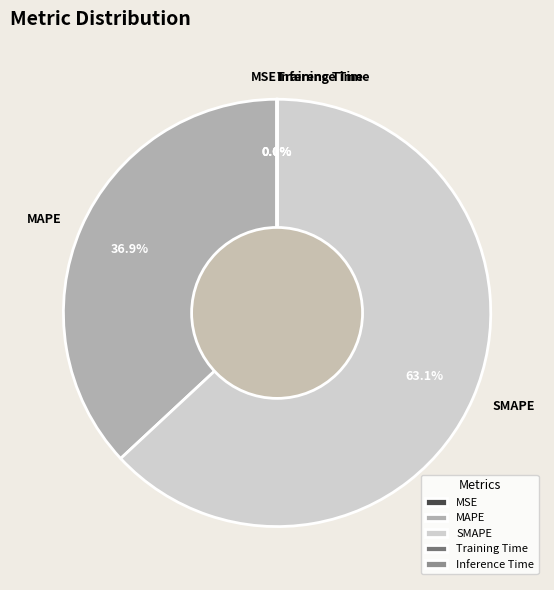

Which category has the biggest portion of the pie?

SMAPE